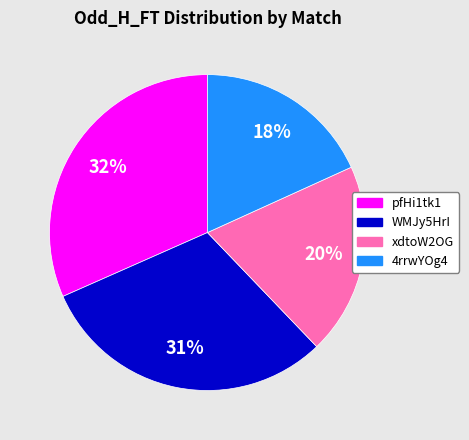

Count the number of slices in the pie.

4